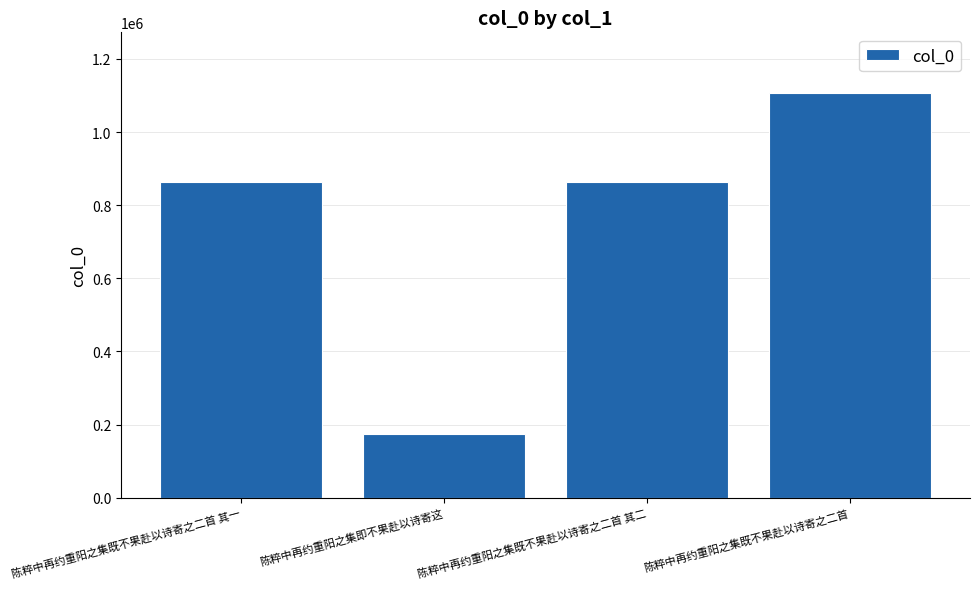

What is the label of the 1st bar from the right?

陈粹中再约重阳之集既不果赴以诗寄之二首